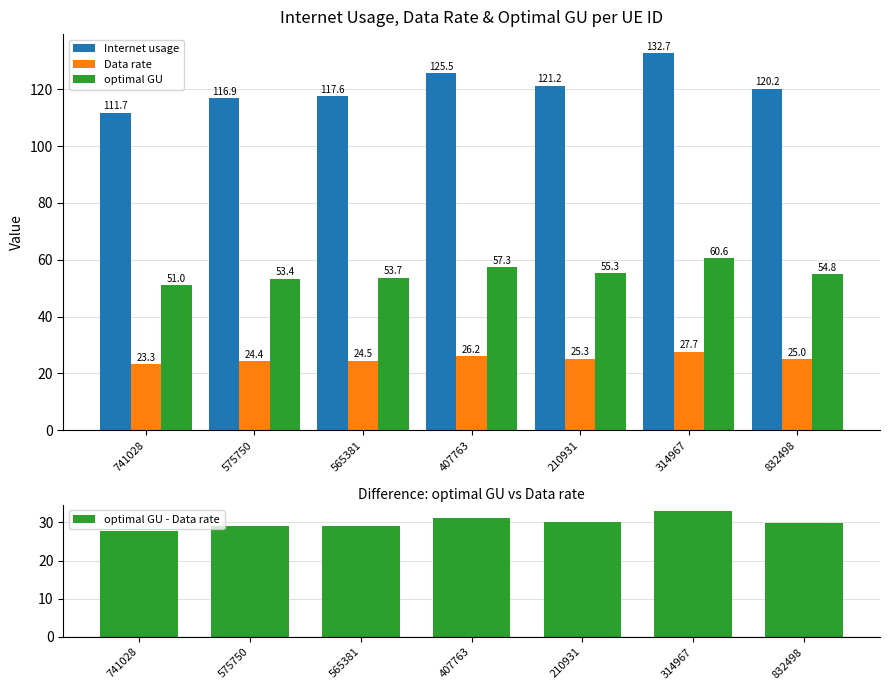

What is the difference between the maximum and minimum values in the optimal GU series?

9.6